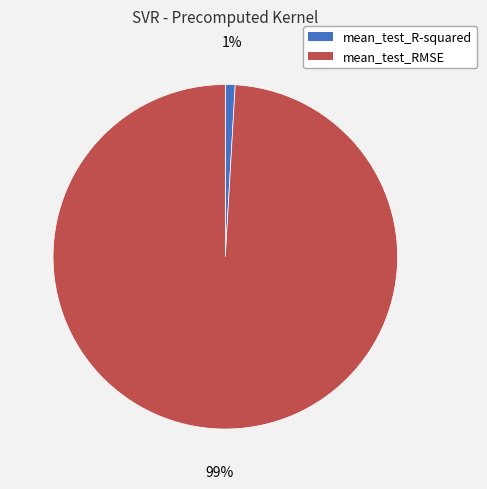

Rank the categories by value from lowest to highest.

mean_test_R-squared, mean_test_RMSE